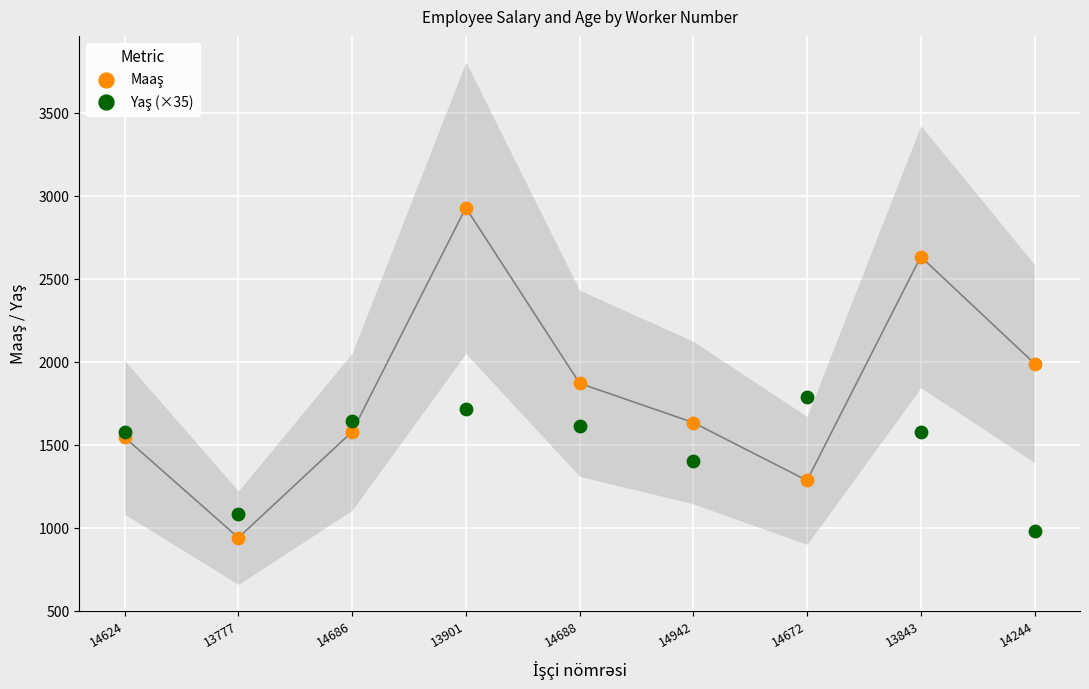

Which series has the widest spread of Y values?

Maaş